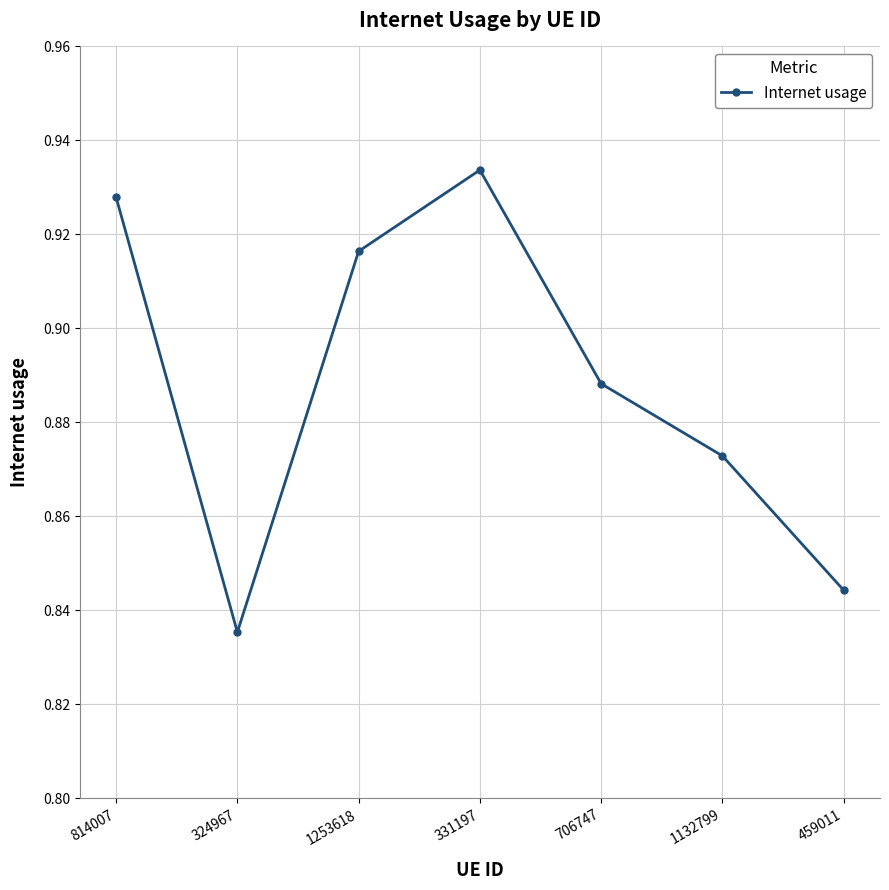

What is the sum of all values?

6.2